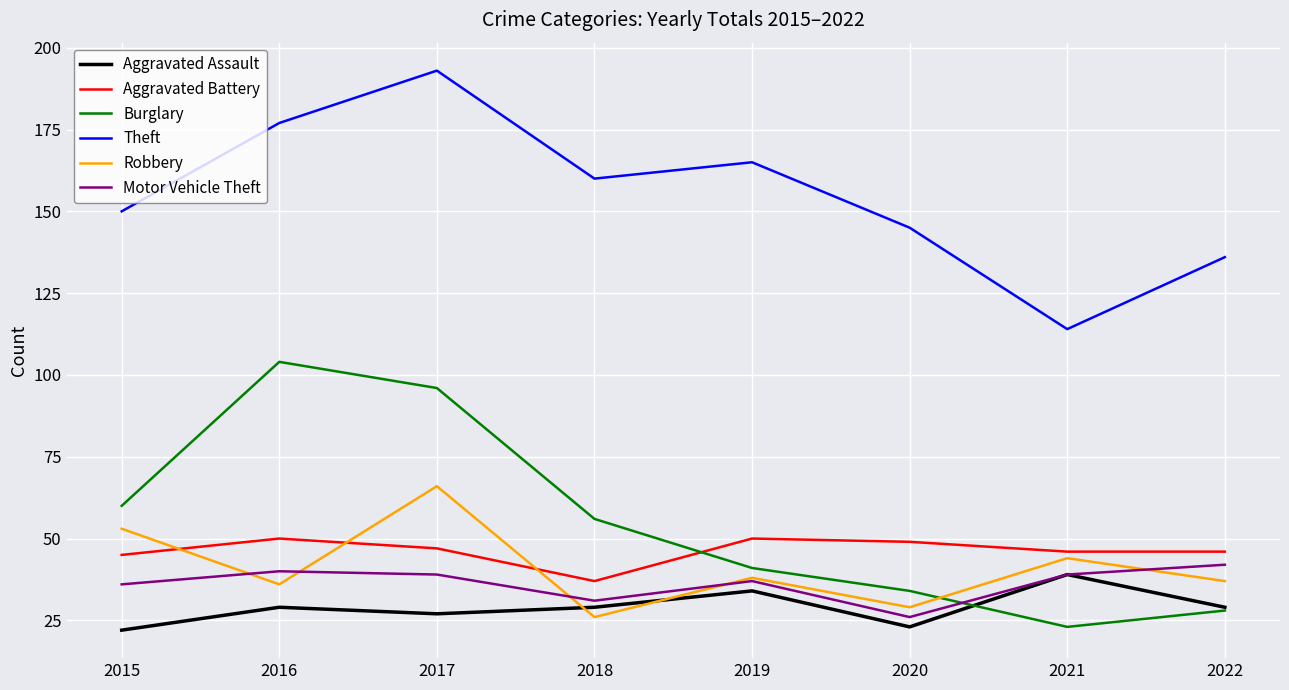

Between which two adjacent categories do Robbery and Motor Vehicle Theft first intersect?

2015 and 2016